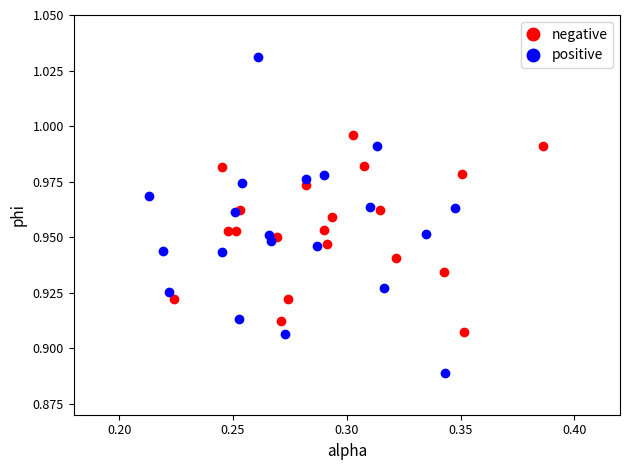

Which series reaches the maximum Y coordinate?

positive